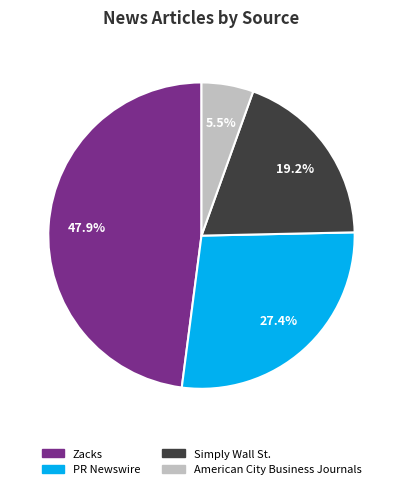

Rank the categories by value from lowest to highest.

American City Business Journals, Simply Wall St., PR Newswire, Zacks